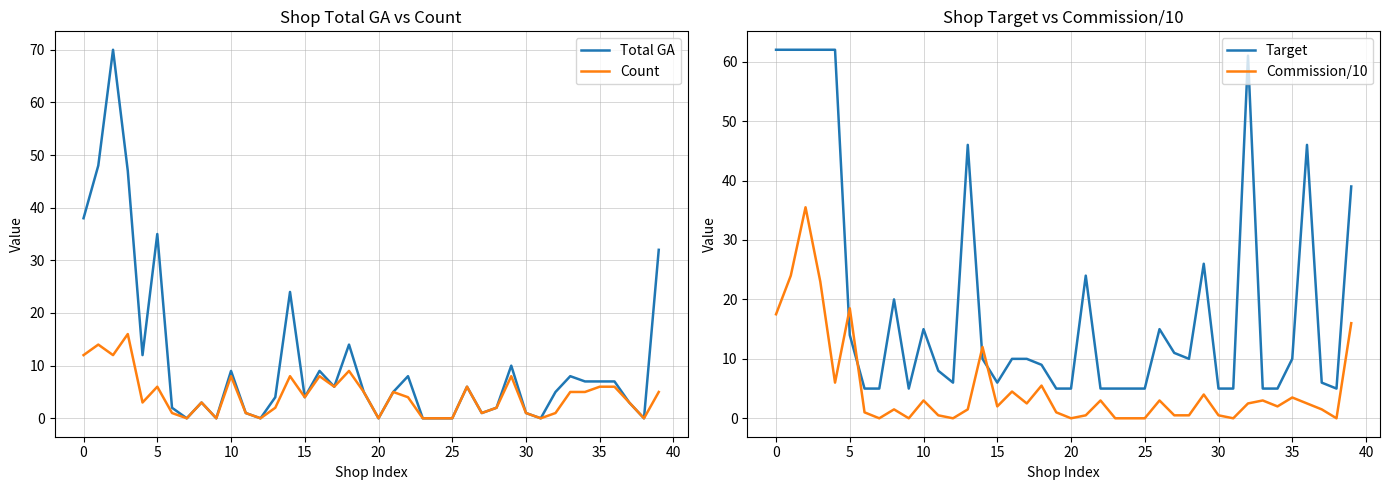

Which series has the largest total across all categories?

Target